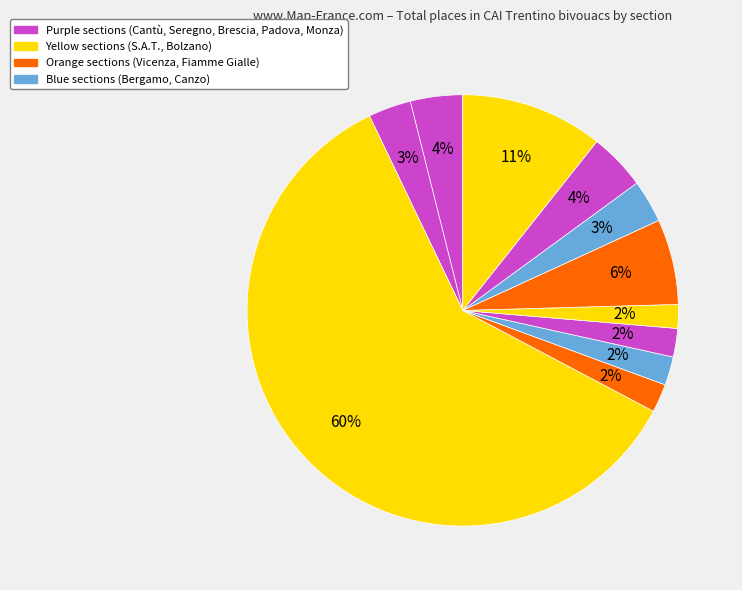

How many segments does this pie chart have?

11